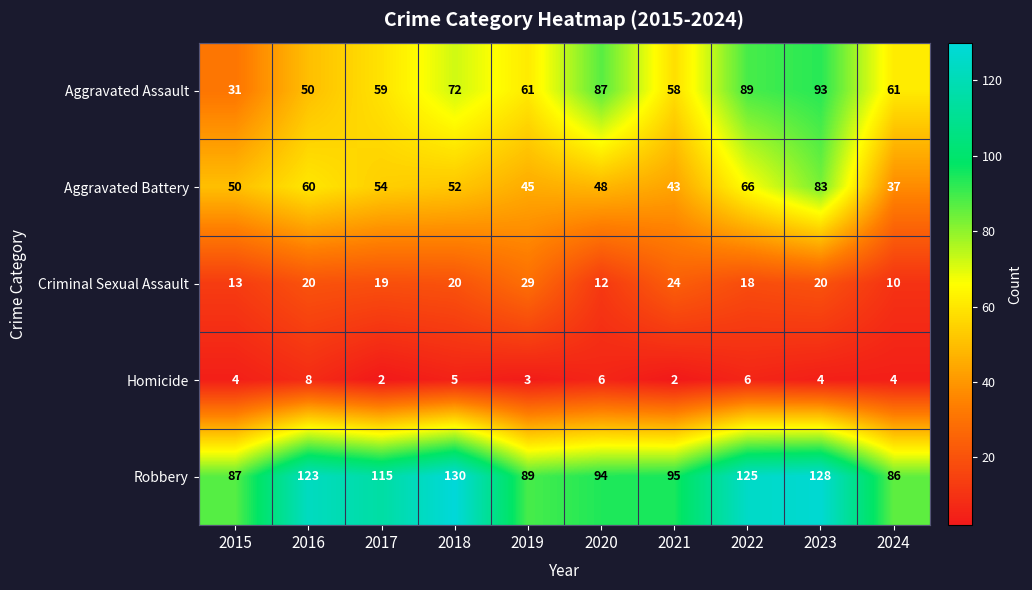

How many values in the Aggravated Battery series are below 52?

5